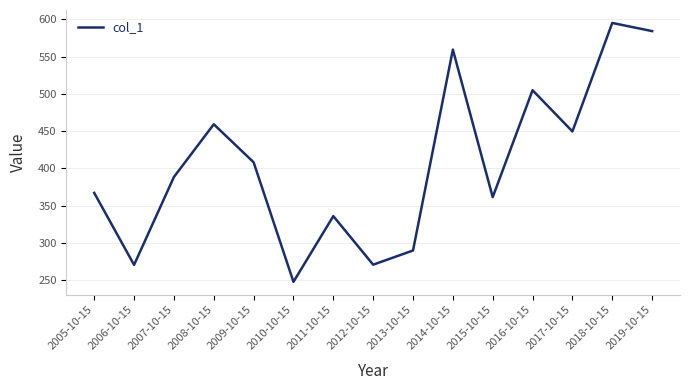

Does the chart have visible grid lines?

Yes